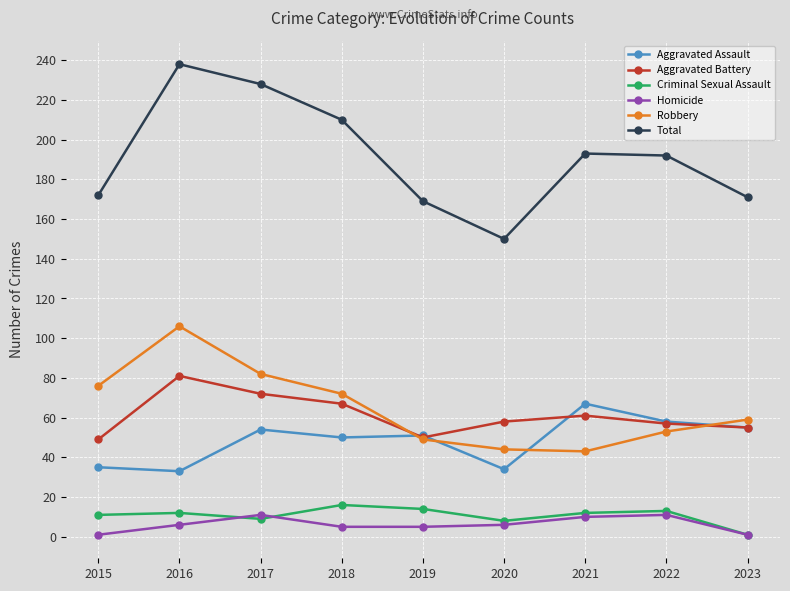

Where is Total nearest to the value 194?

2021